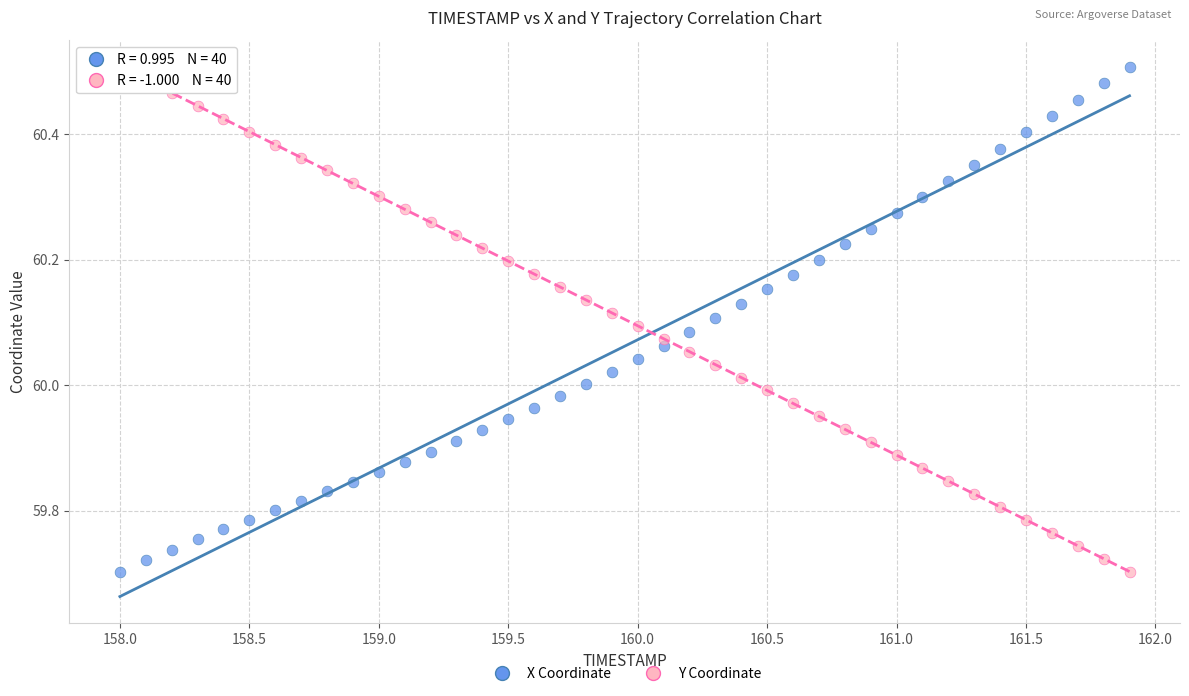

Across all data points, what is the range of Y values (max minus min)?

0.8